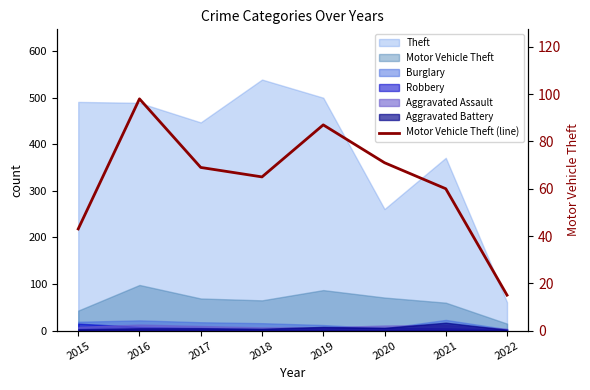

At which category does the data reach its first local peak?

2016